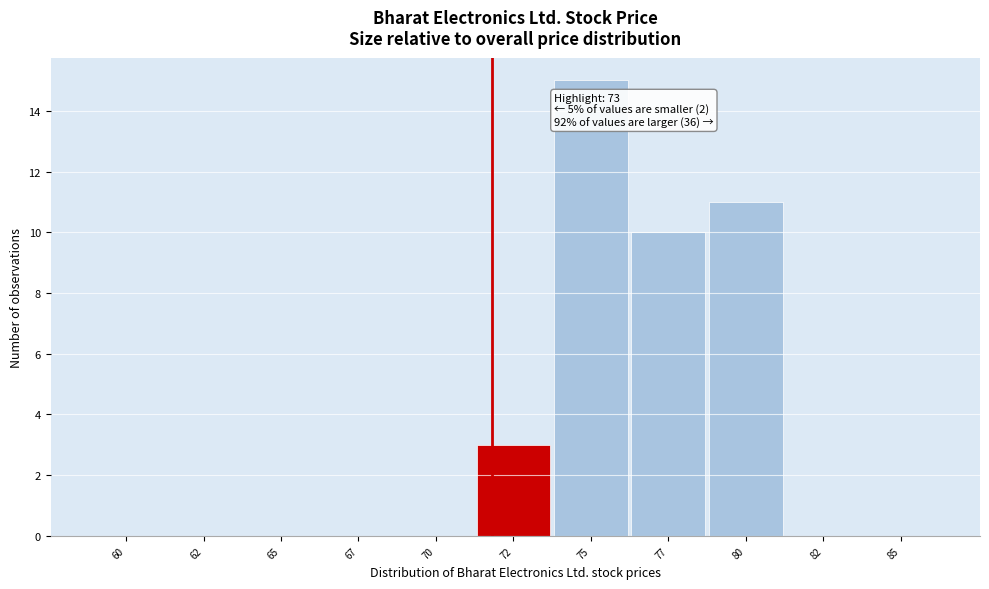

Reading left to right, list all the values displayed in this chart.

60=0	62=0	65=0	67=0	70=0	72=3	75=15	77=10	80=11	82=0	85=0